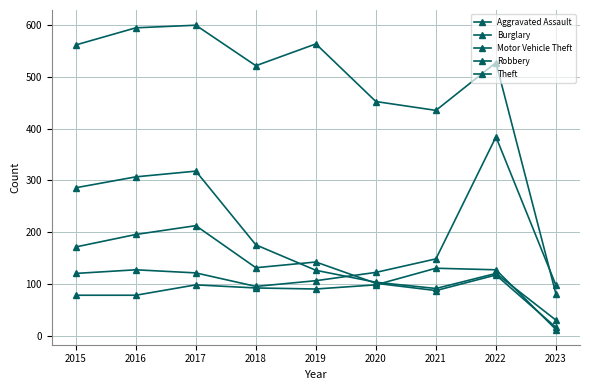

Is this an area chart (filled region under the line)?

No